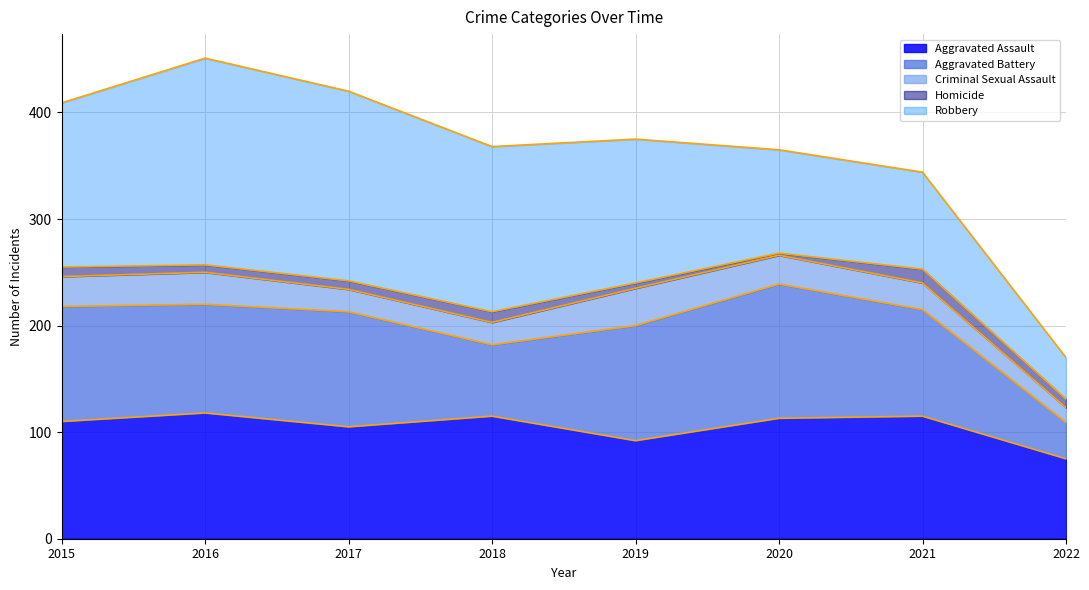

What is the maximum value shown in the chart?

194